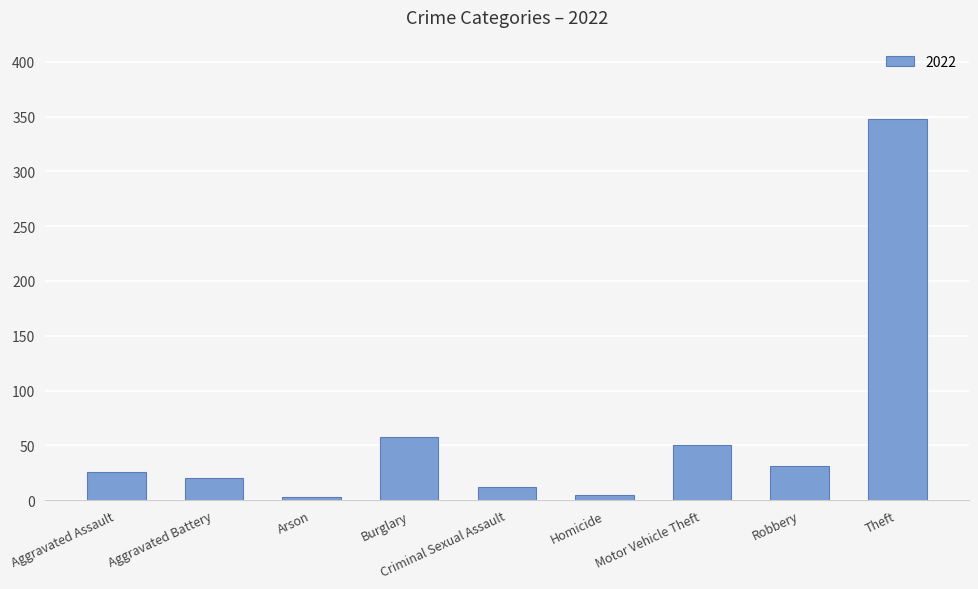

What is the greatest value displayed?

348